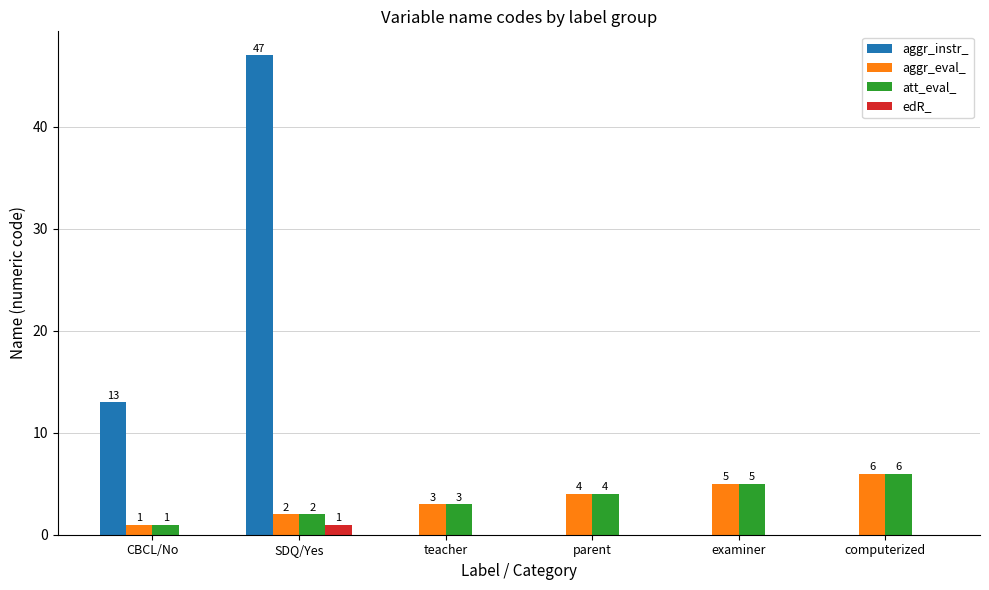

What is the total value across all series at SDQ/Yes?

52